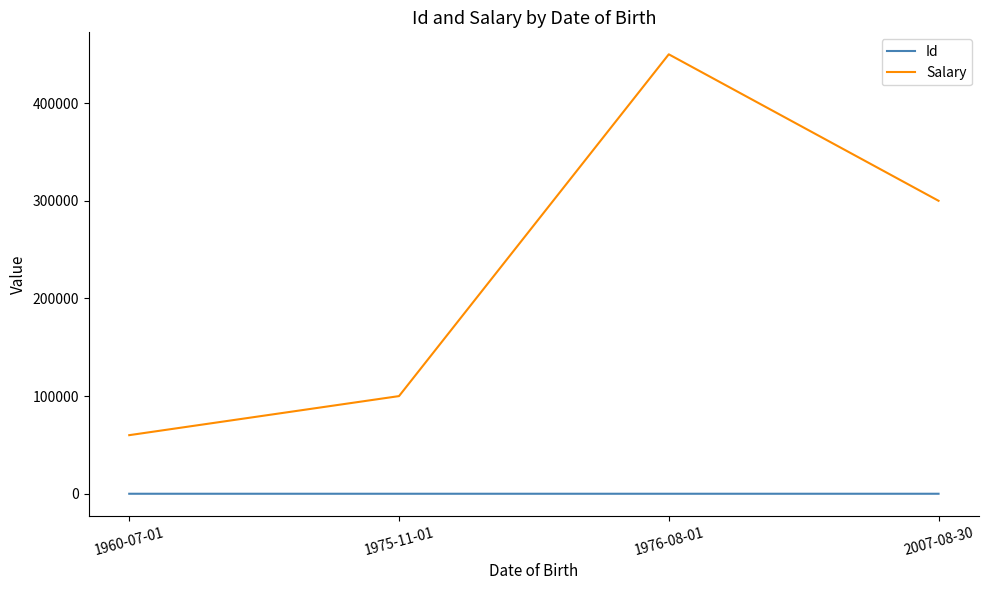

What is the approximate value of Id at 1976-08-01?

4.0